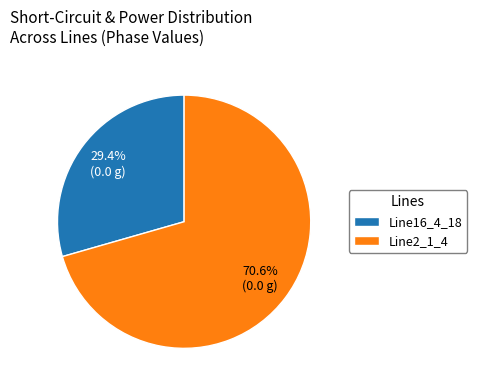

Which has a higher value, Line16_4_18 or Line2_1_4?

Line2_1_4